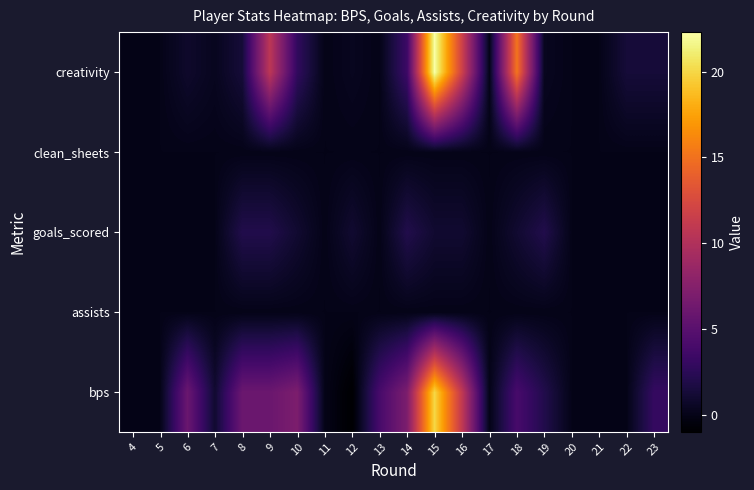

What is the minimum value shown in the chart?

-1.0